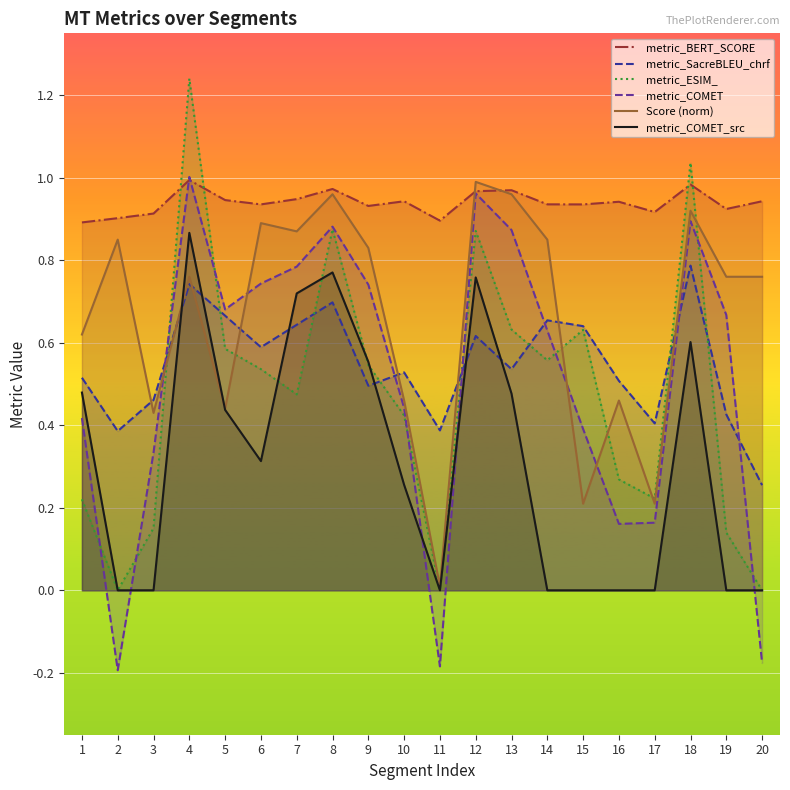

True or false: metric_COMET_src has a value of 0.3 at 7.

False